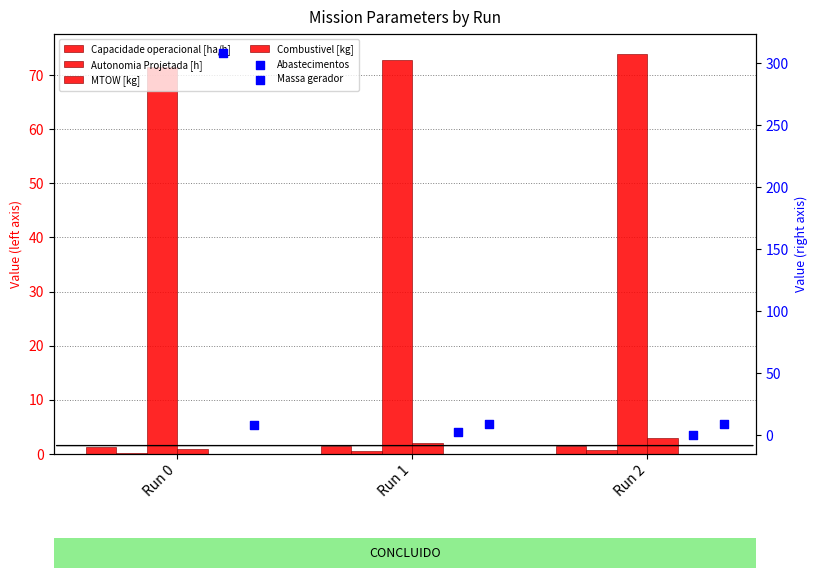

What is the total value across all series at Run 2?

87.7